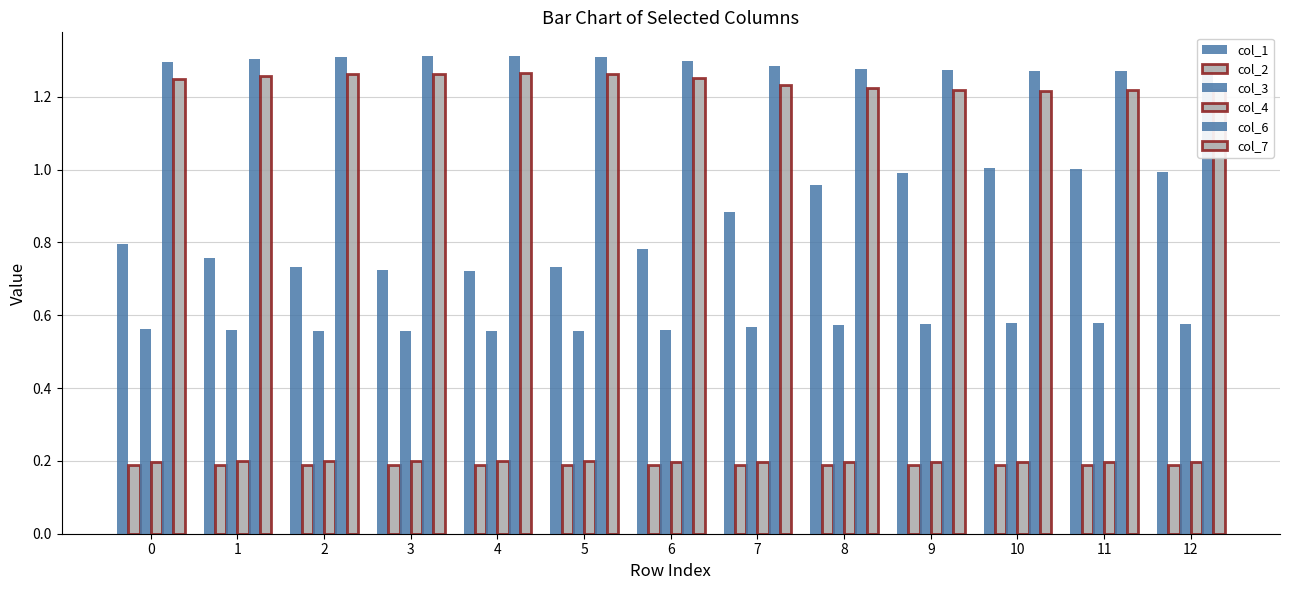

The col_4 series shows 0.3 at 9. True or false?

False